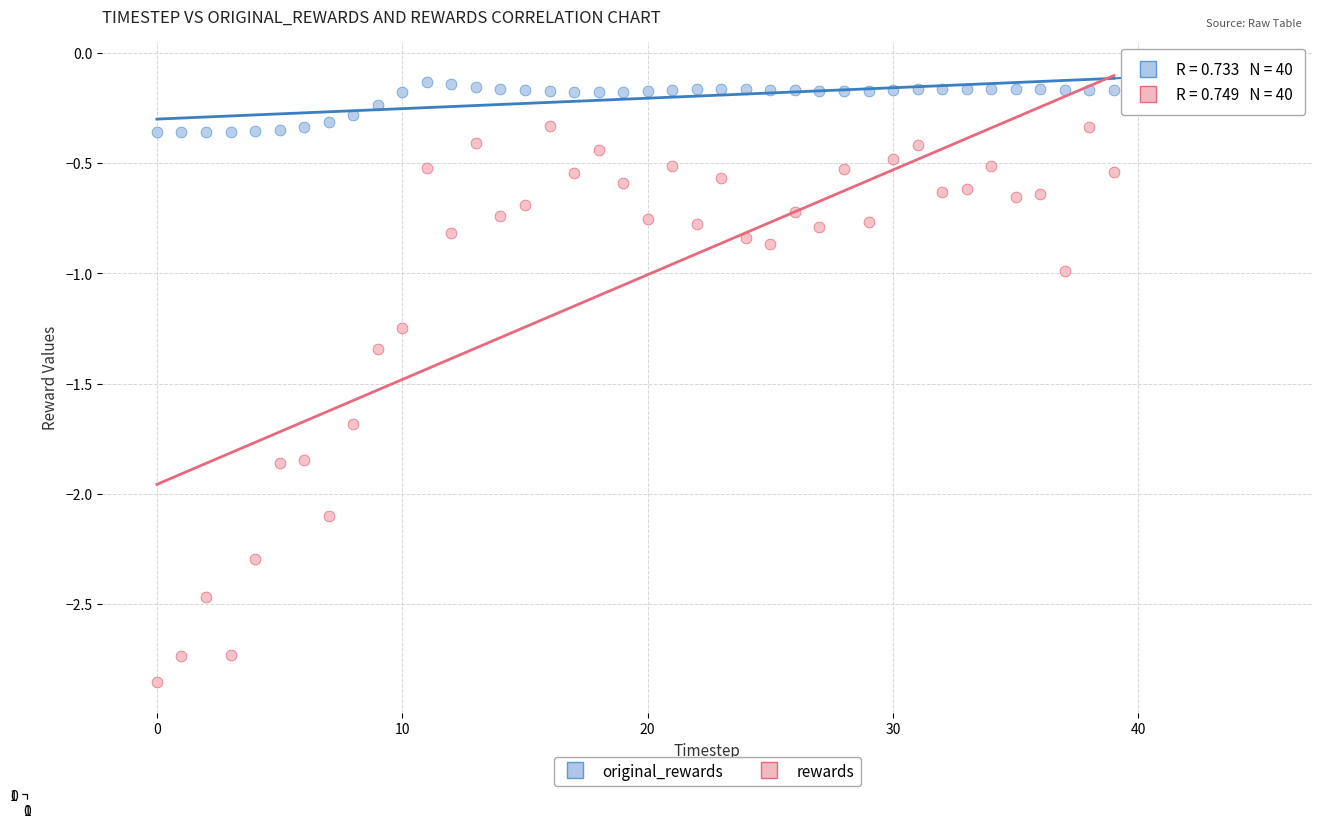

What are all the series names shown in the legend?

original_rewards, rewards